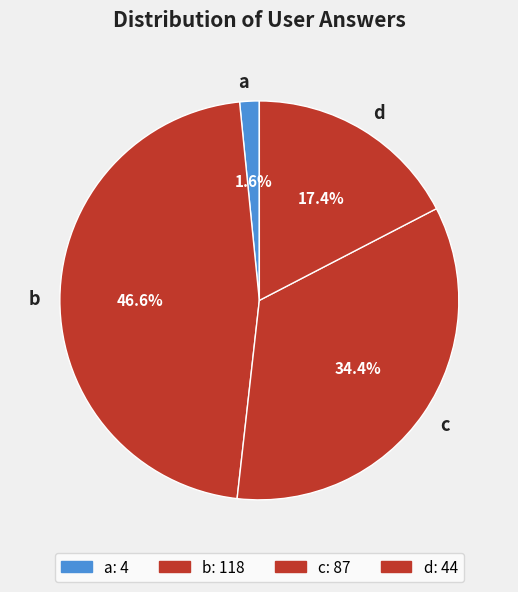

To the nearest percent, what is the average slice percentage?

25%